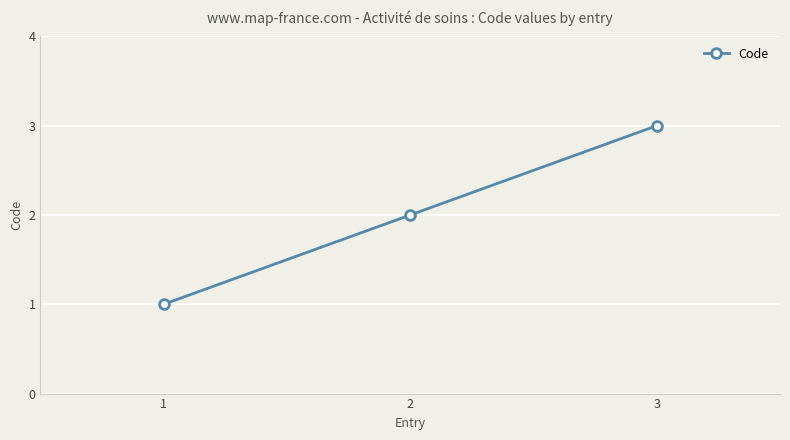

Which label corresponds to the smallest value in the chart?

1